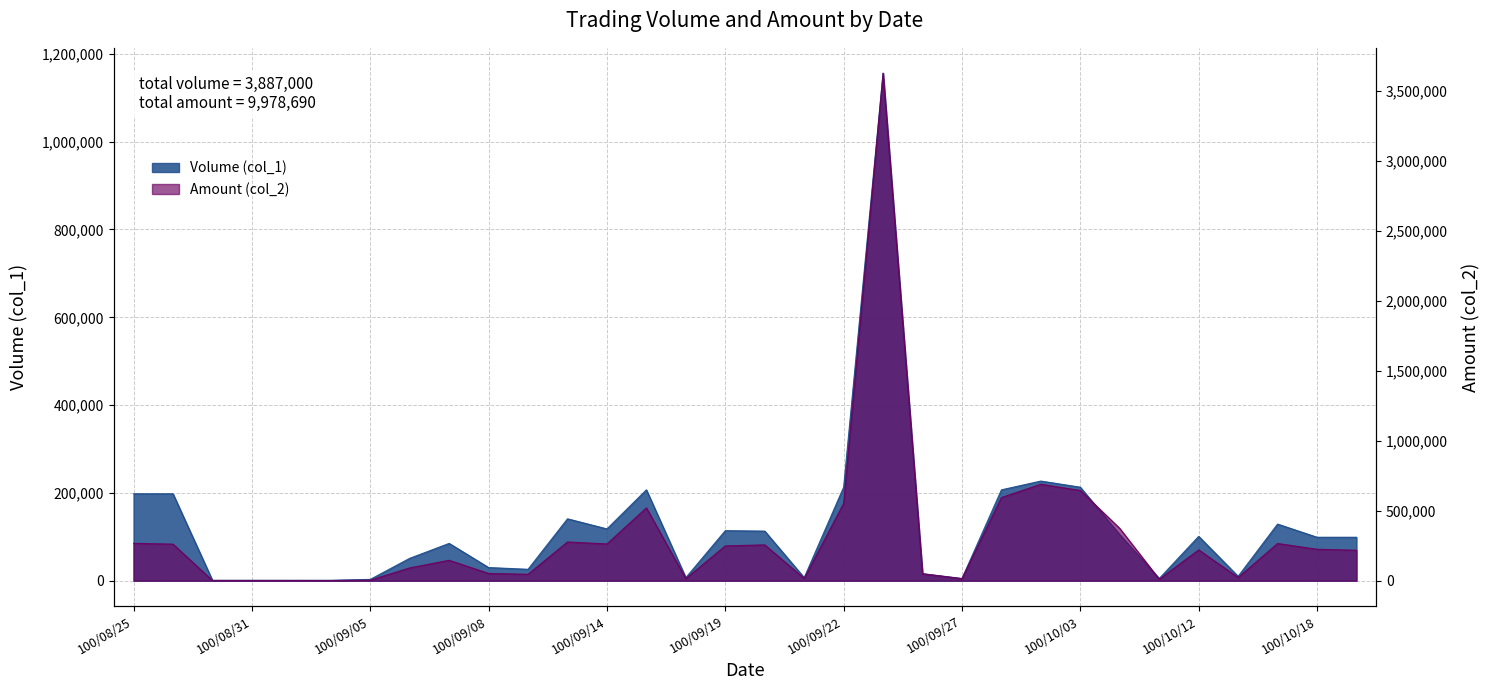

How many data points does each series have?

32